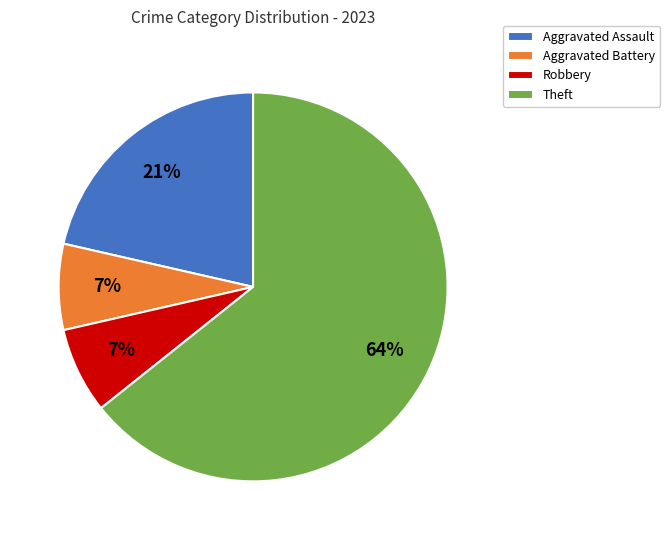

To the nearest percent, what portion does Aggravated Assault represent?

21%